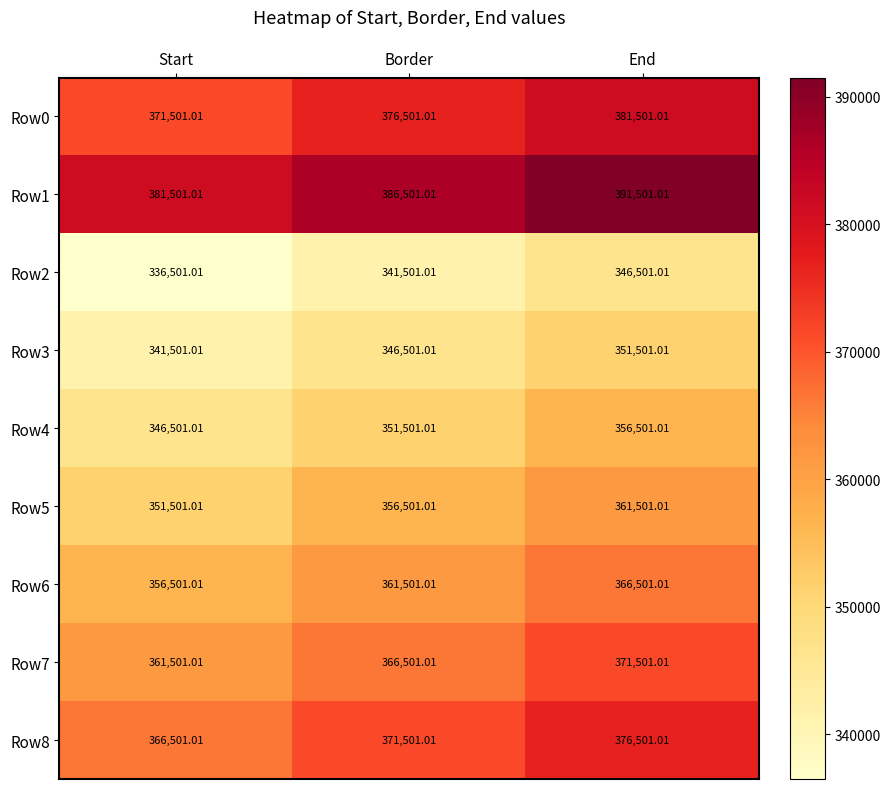

At which label is Row6 closest to 361501?

Border